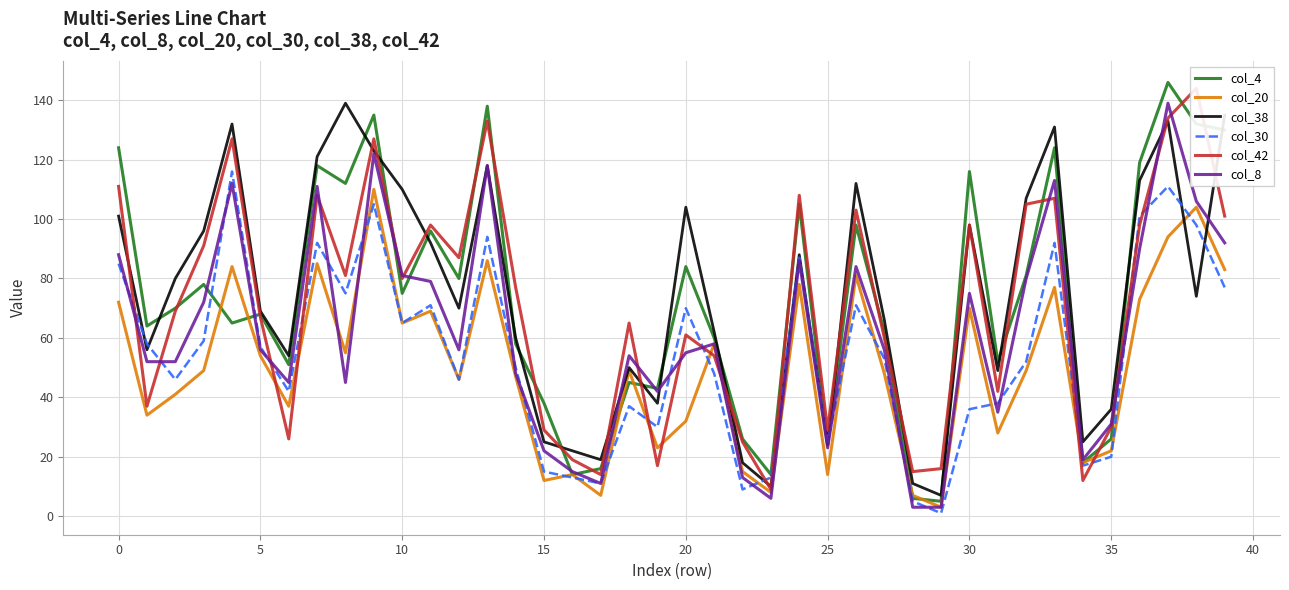

The value of col_4 at 35 is 26. True or false?

True